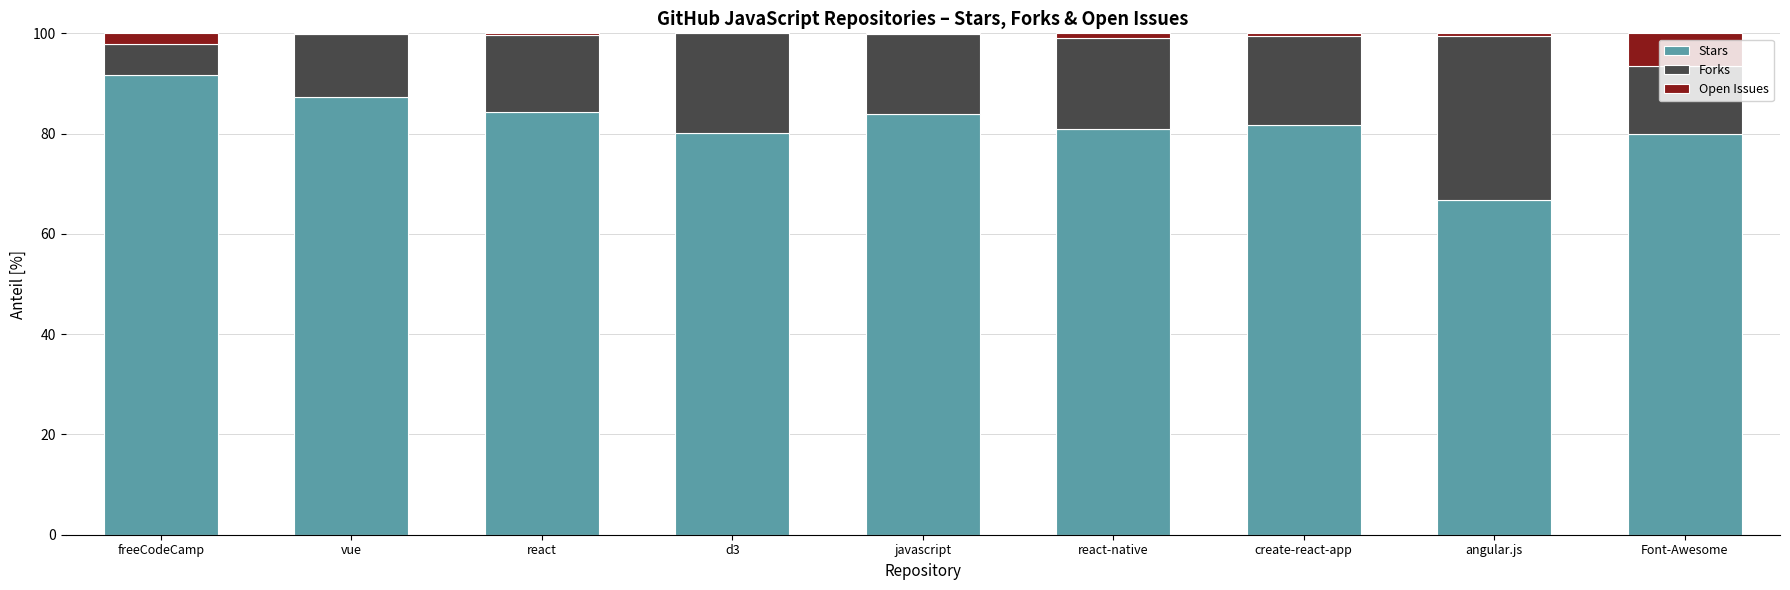

Is it true that Stars equals 45.0 at create-react-app?

False